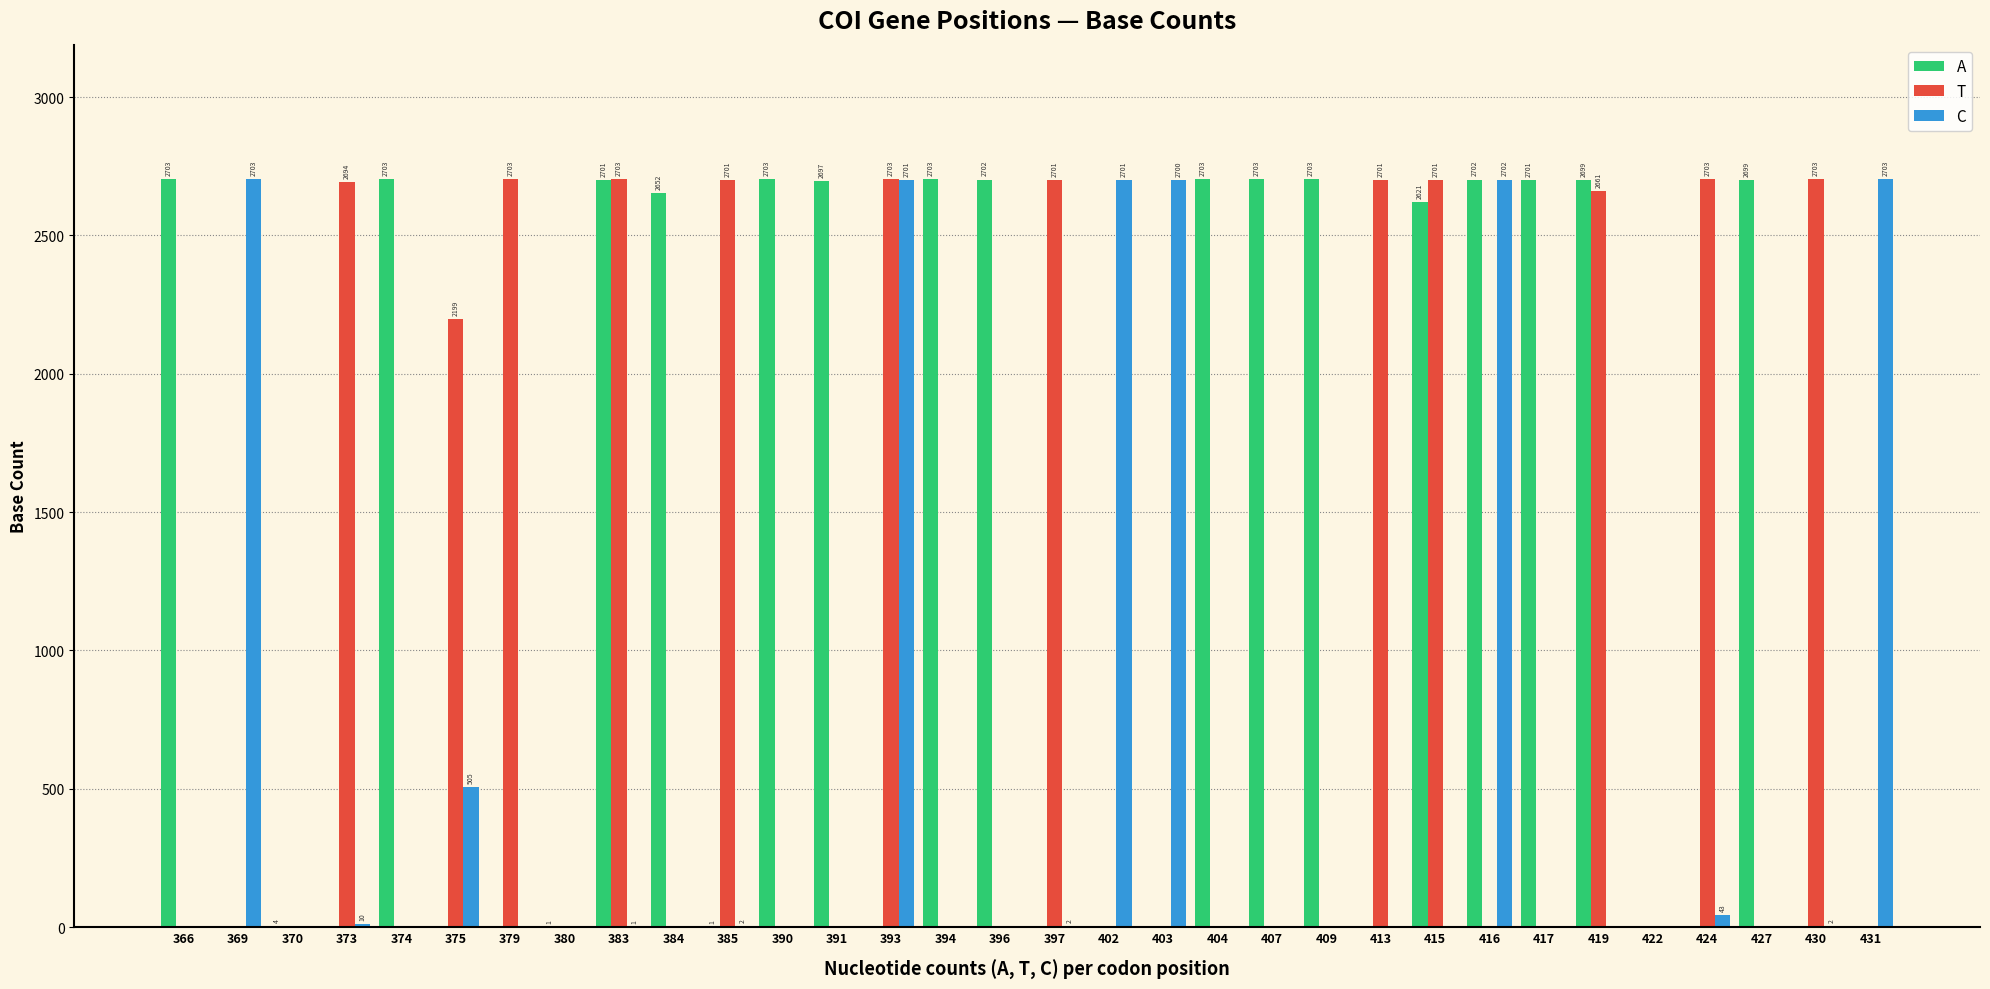

What is the sum of the A values at 415 and 402?

2621